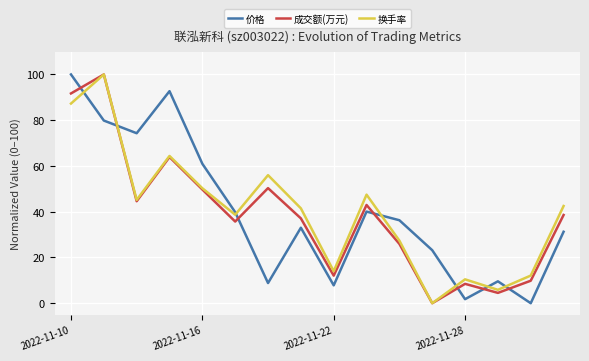

True or false: 价格 has more than 0 interior local peaks.

True